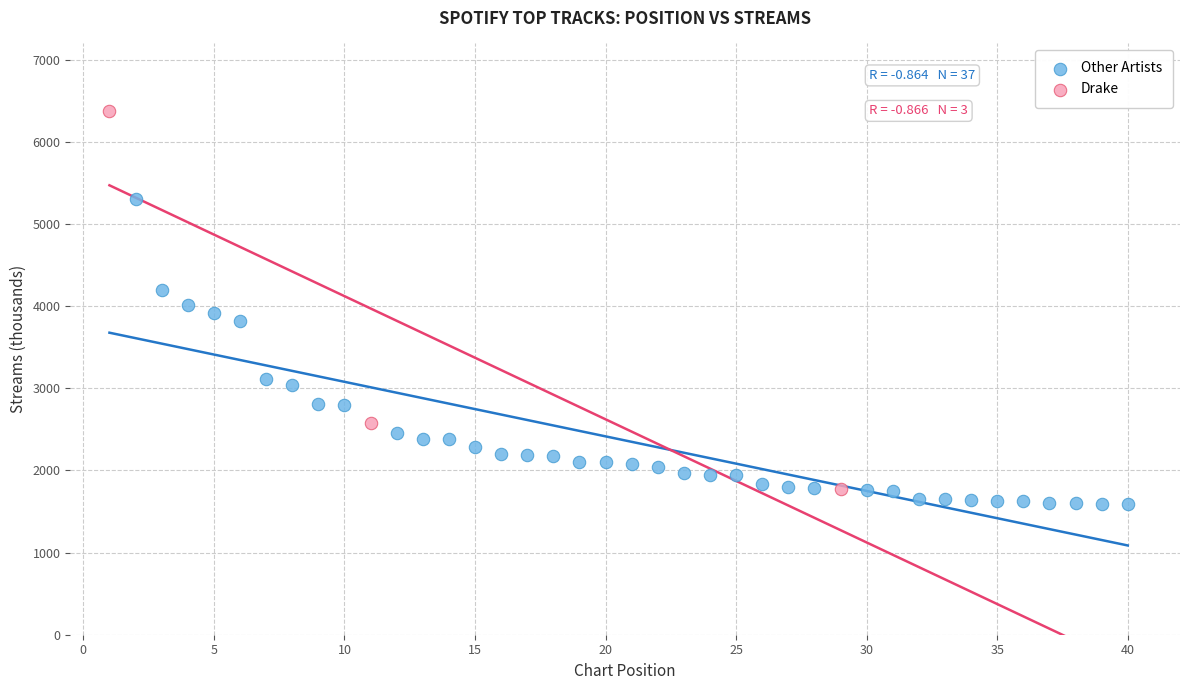

What are all the series names shown in the legend?

Other Artists, Drake